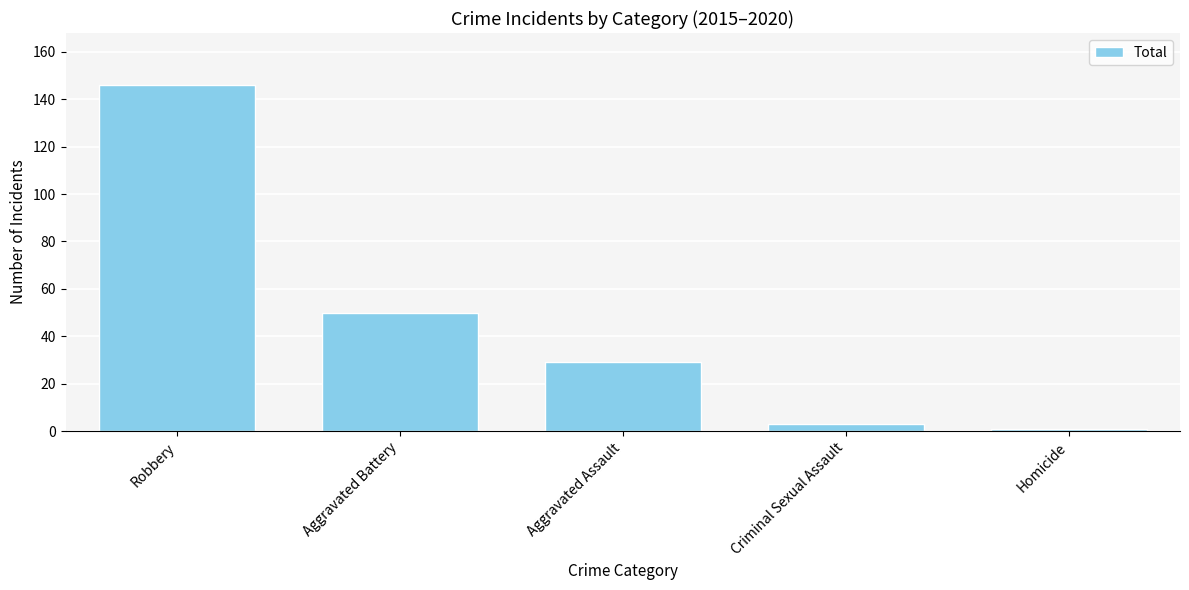

What is the value of the 4th bar from the left?

3